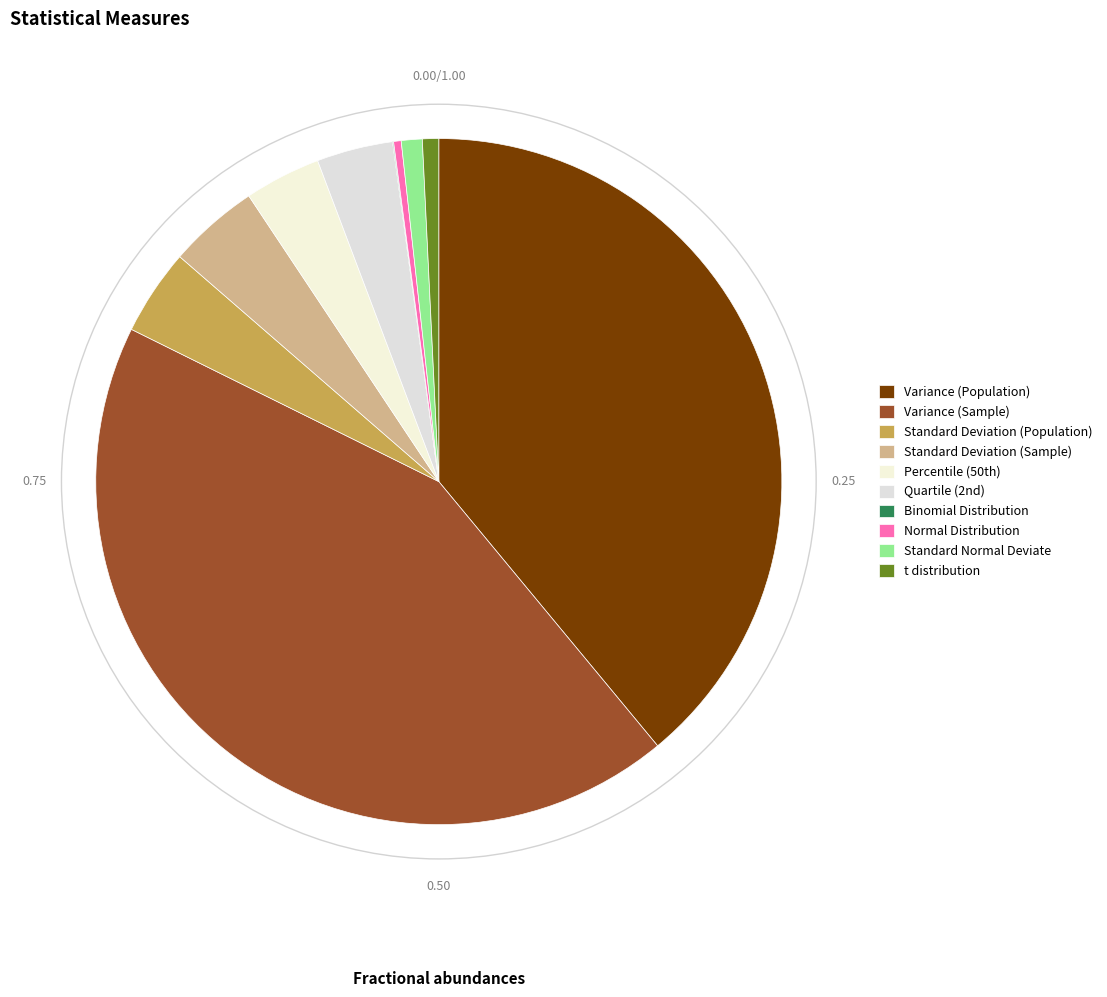

Count the number of slices in the pie.

10